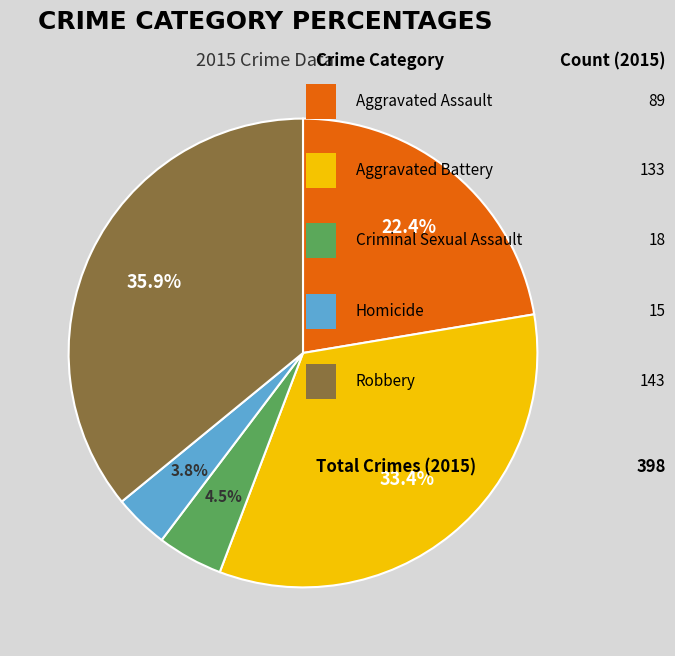

Does any single category account for the majority?

No